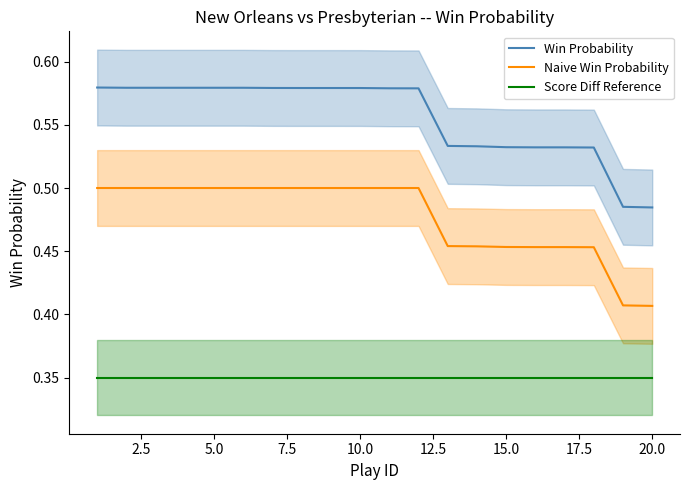

True or false: Naive Win Probability and Win Probability cross at least once.

False